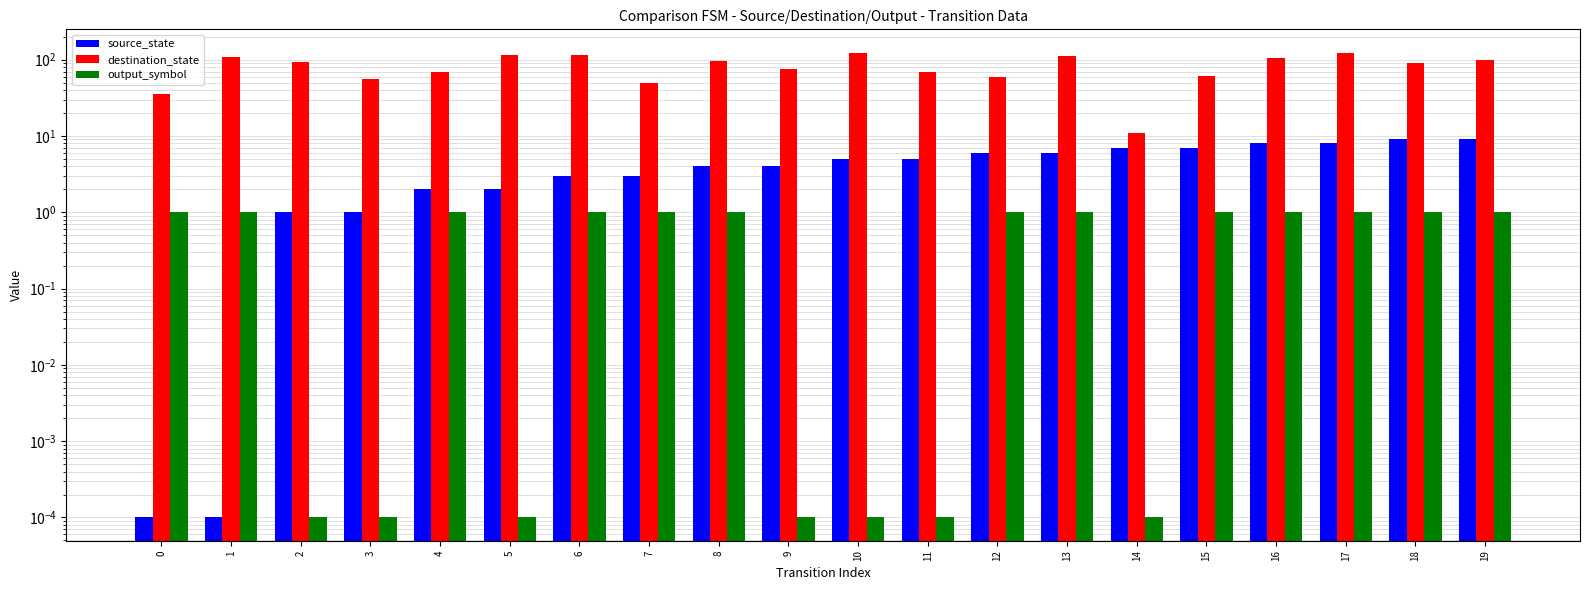

What is the greatest value displayed?

124.0